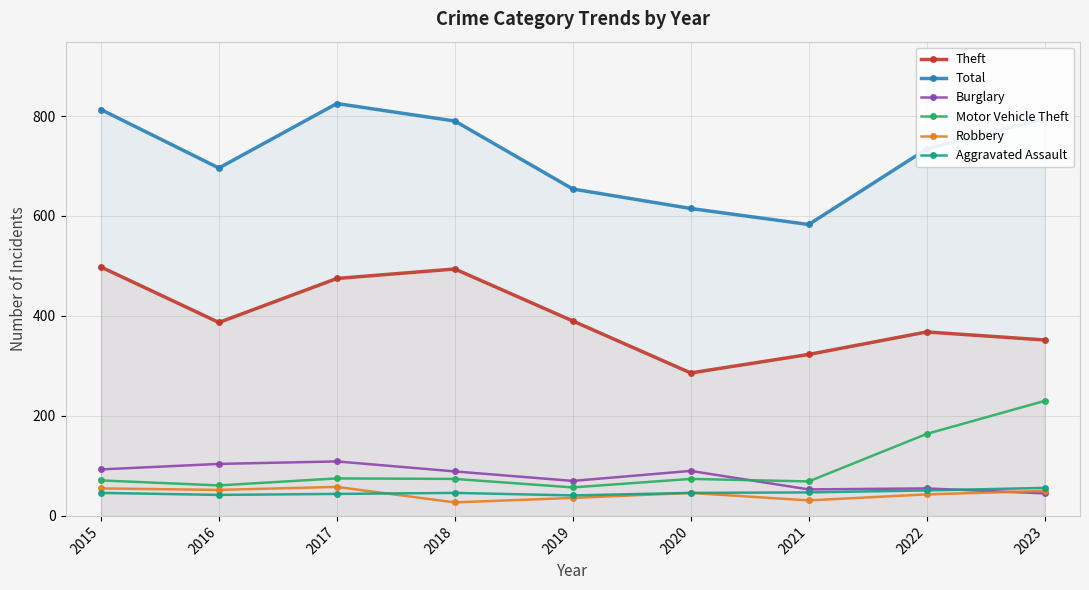

How many distinct data groups are displayed?

6